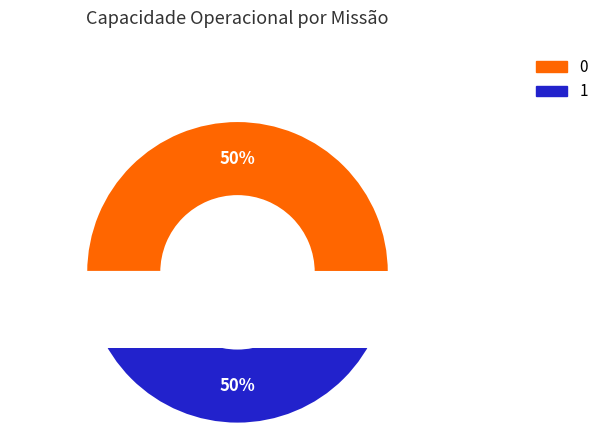

The 1 slice represents 50% of the pie. True or false?

True